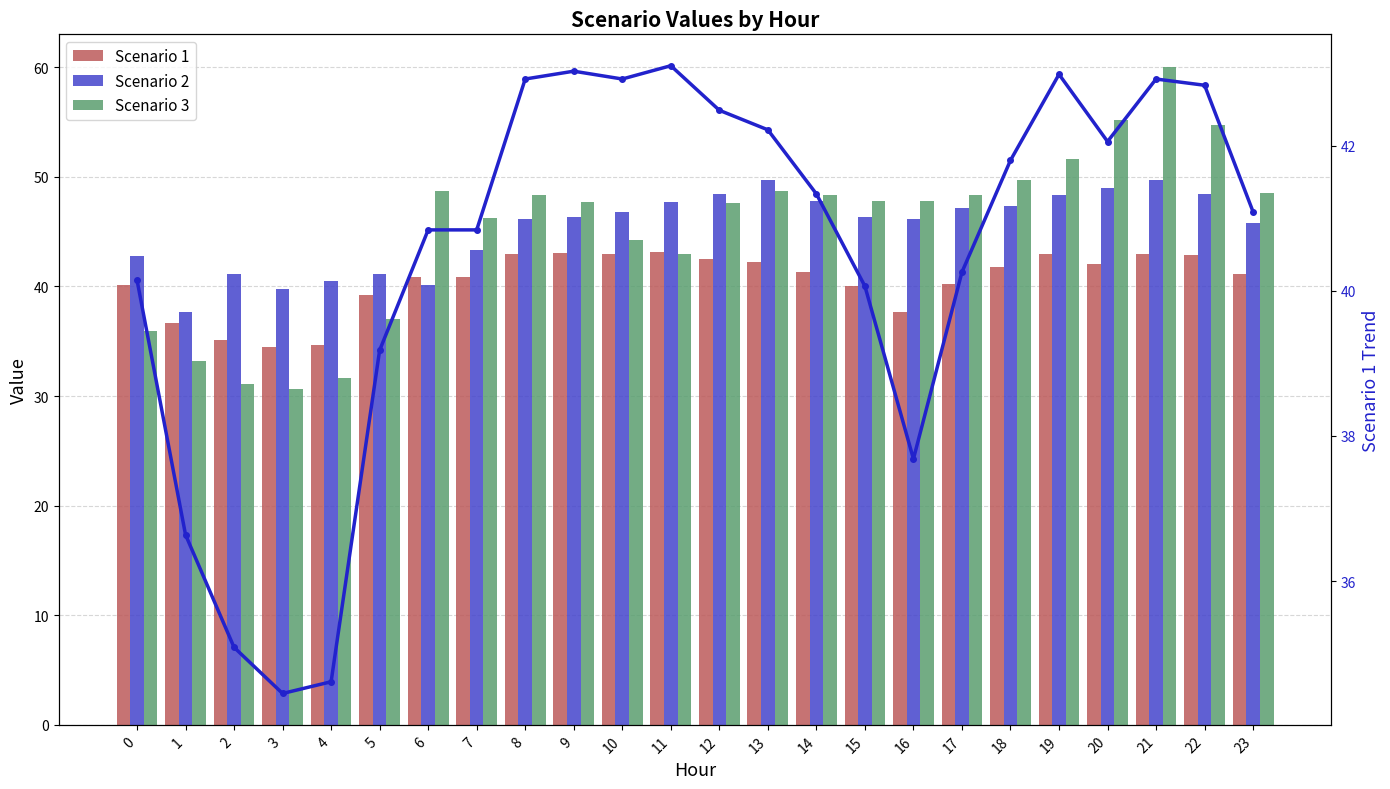

At which category is the sum across all series the highest?

21